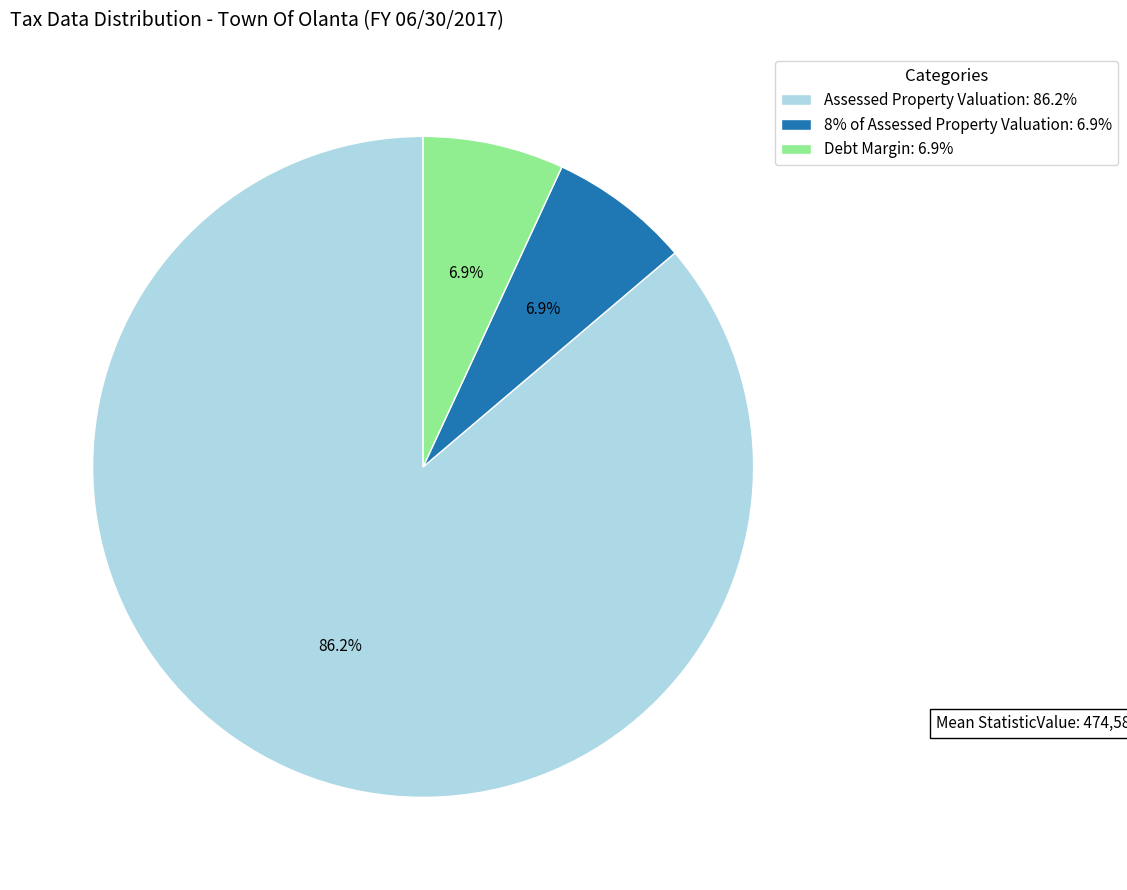

Is there a majority slice in this chart?

Yes